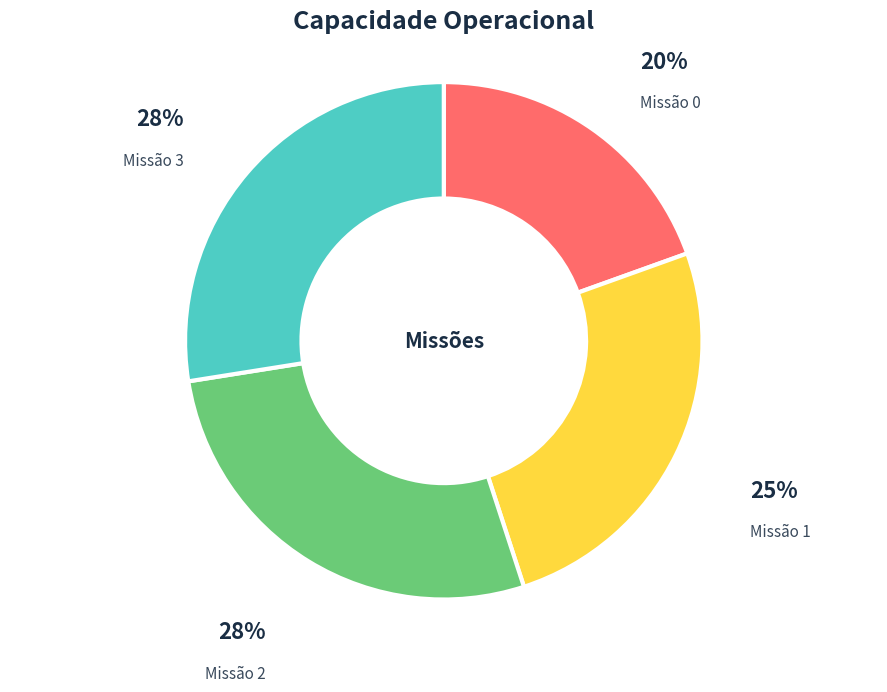

Which slice is the smallest?

Missão 0